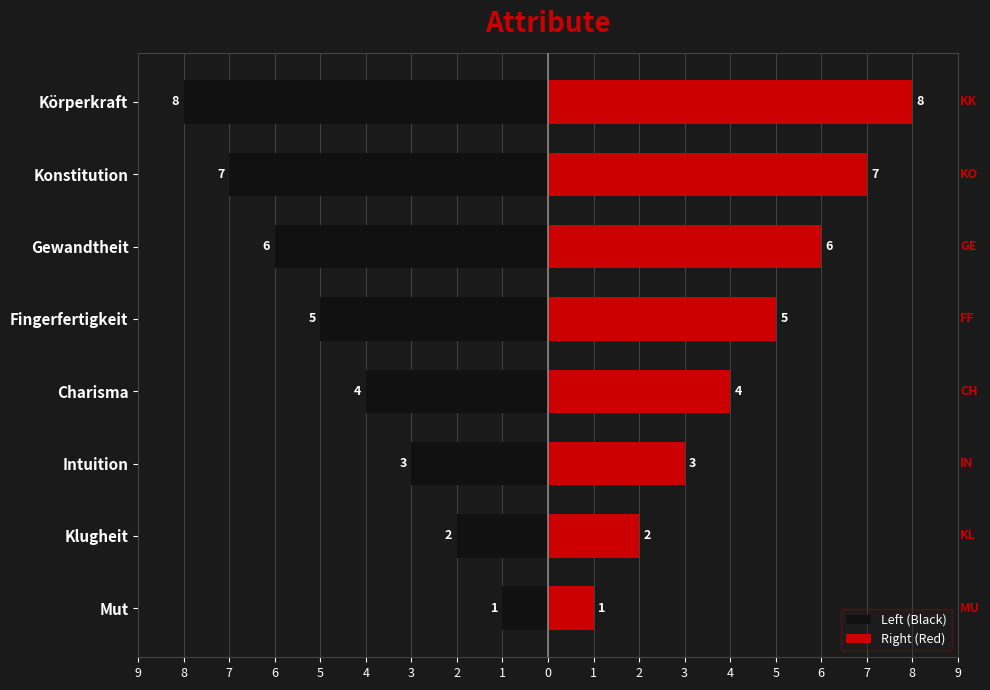

How many series are shown in this chart?

2